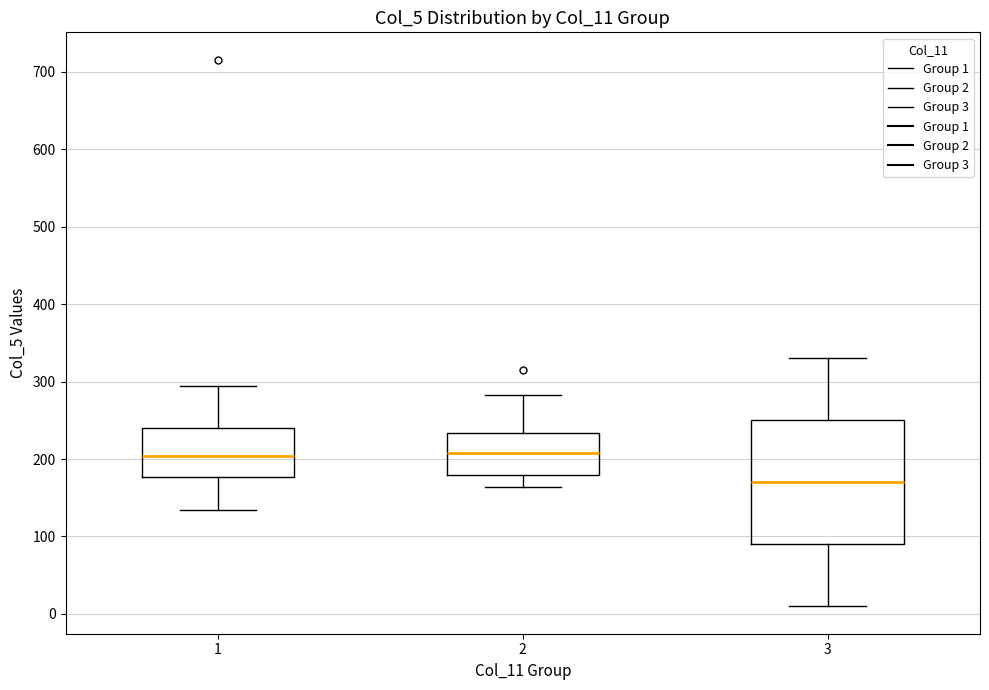

Where does the lower whisker of the box at x = 1 end on the y-axis? The values are not printed on the chart, so give them approximately, as read against the axis.

130